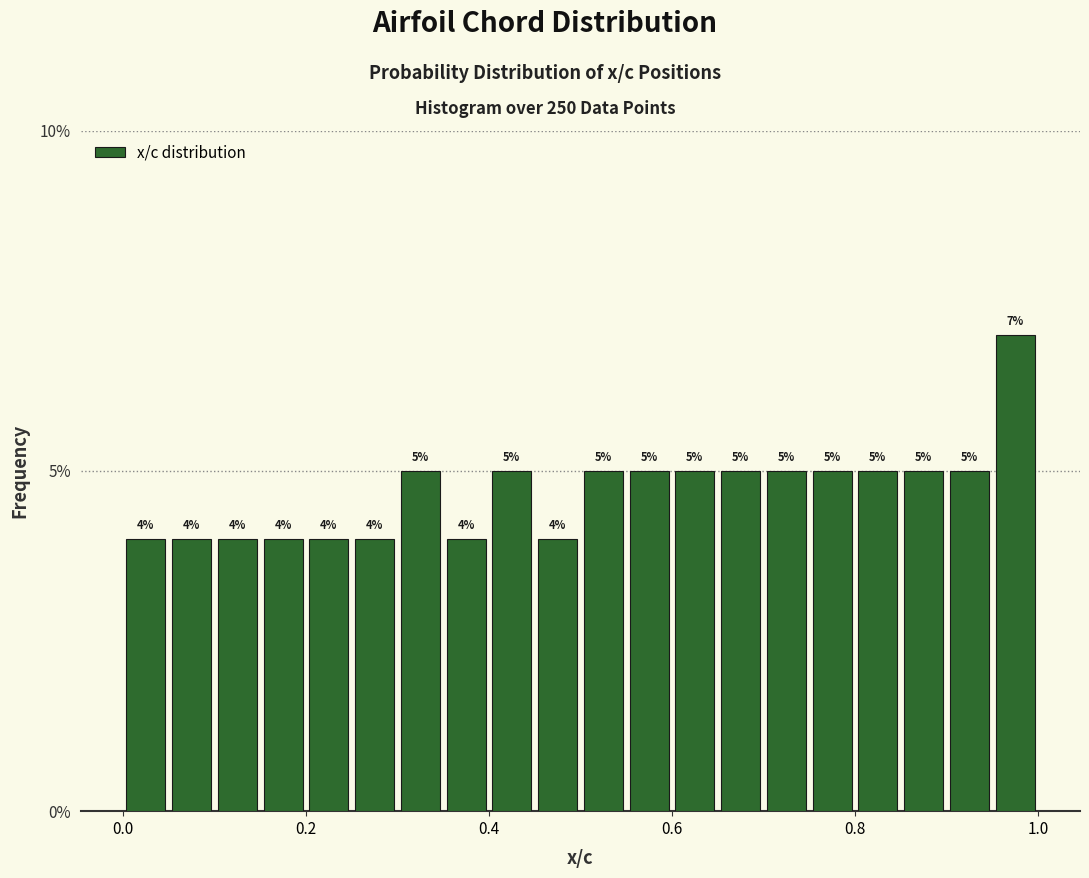

Around what value on the x-axis is the tallest bar? Give the approximate position of its centre, as read against the axis.

0.98